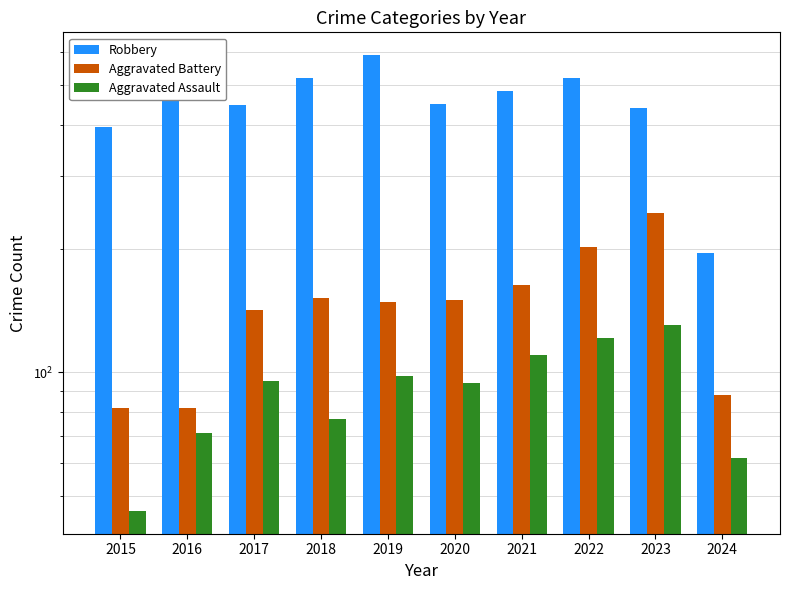

What is the difference between the Aggravated Battery values at 2020 and 2019?

2